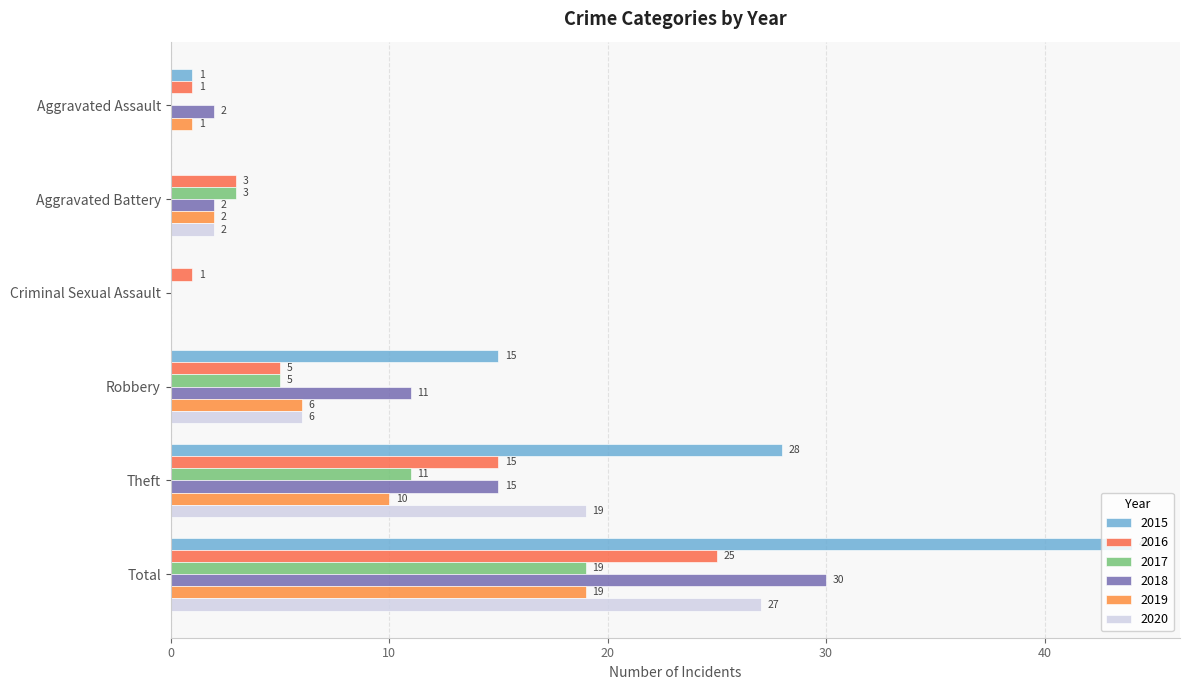

How many distinct data groups are displayed?

6